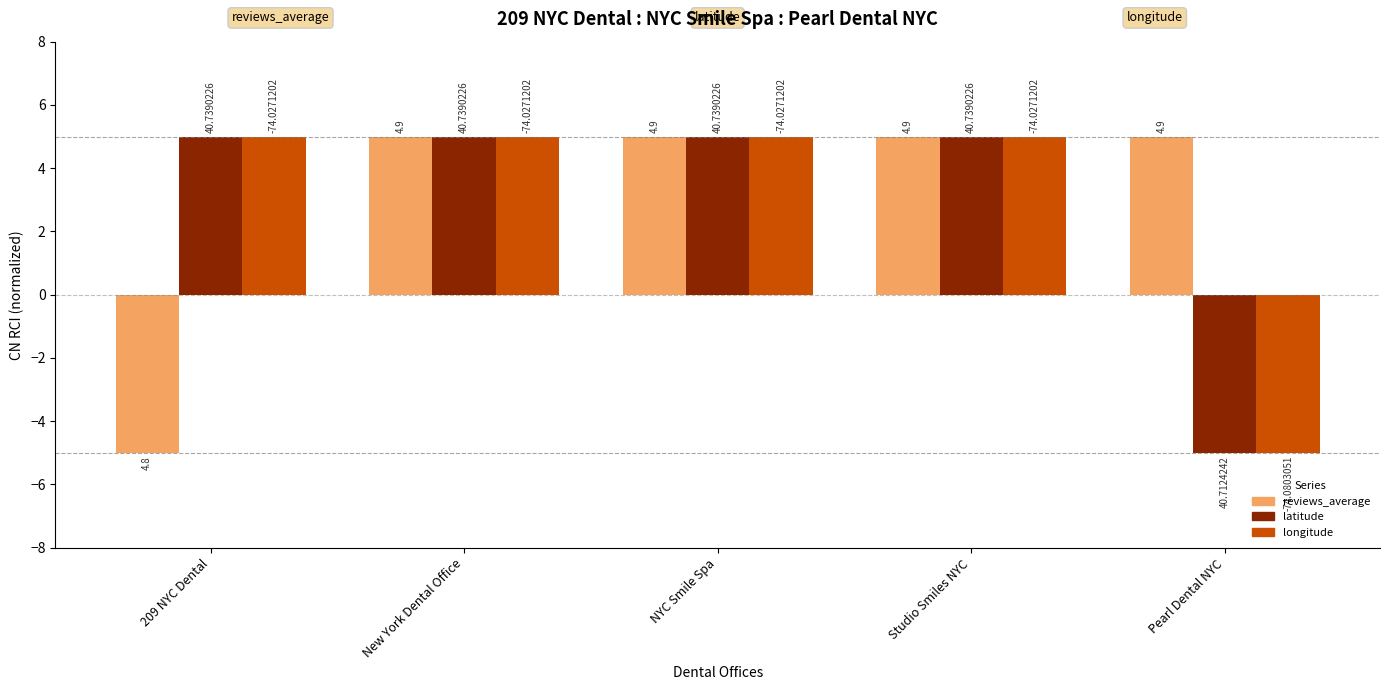

What are all the series names shown in the legend?

reviews_average, latitude, longitude